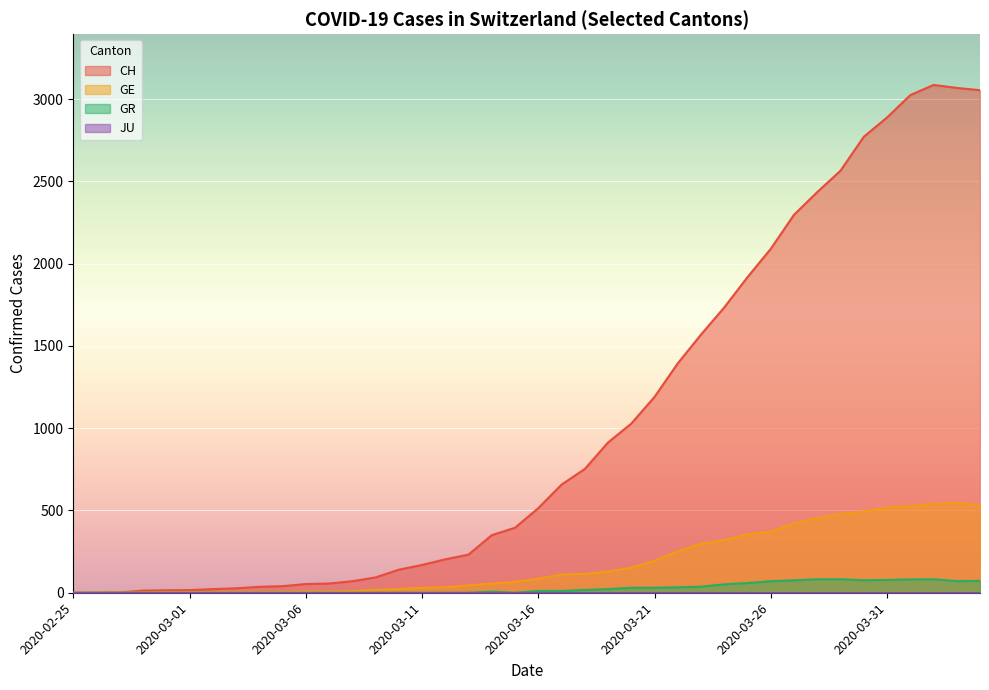

True or false: GE has more than 2 interior local peaks.

False